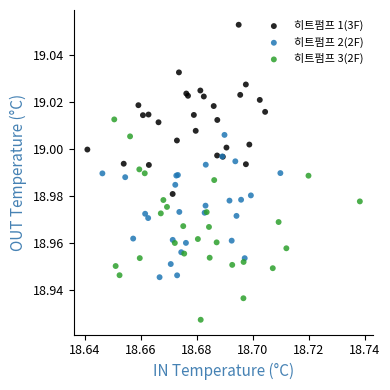

What are all the series names shown in the legend?

히트펌프 1(3F), 히트펌프 2(2F), 히트펌프 3(2F)